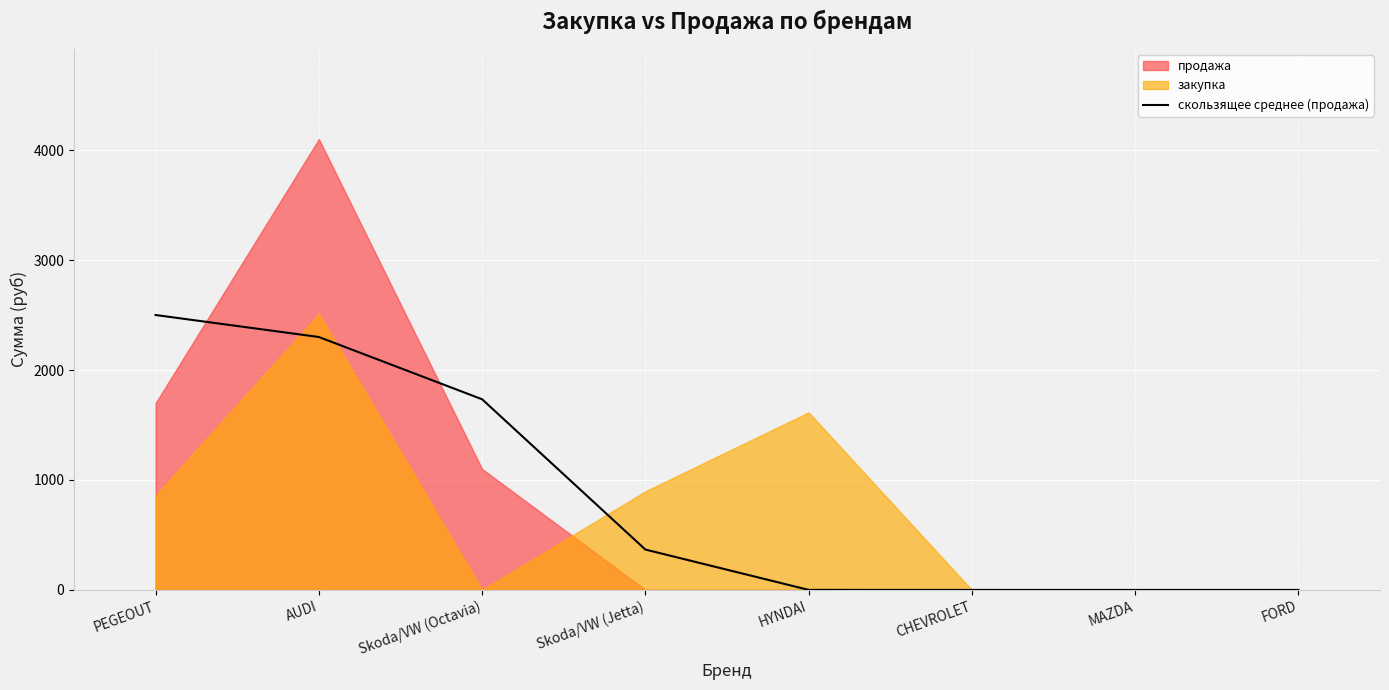

Is it true that скользящее среднее (продажа) equals -784.1 at FORD?

False